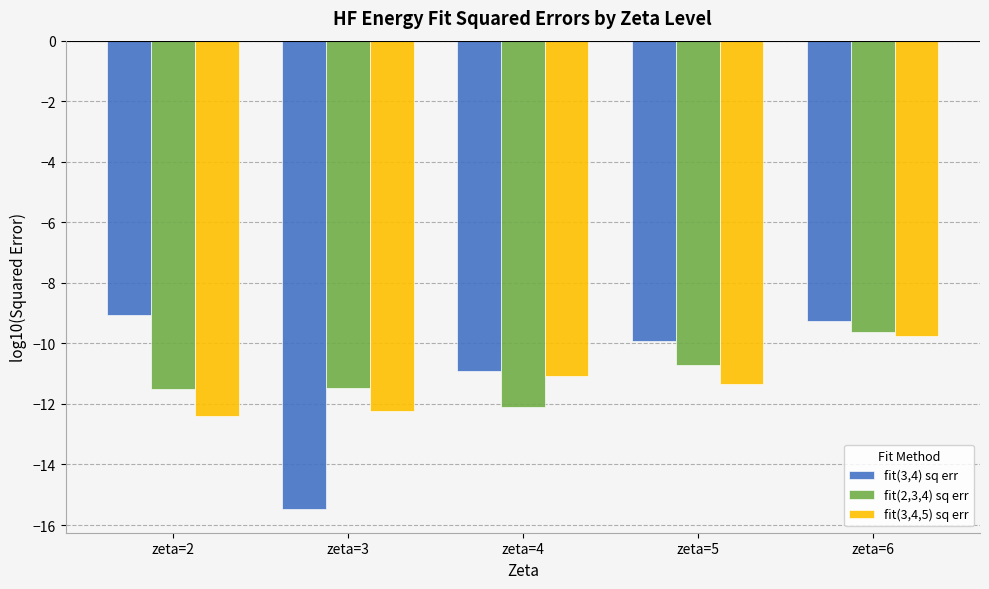

Which series changed the most between zeta=4 and zeta=6?

fit(2,3,4) sq err